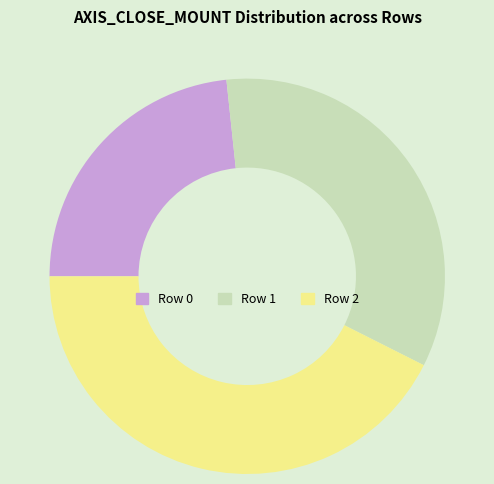

Is the sum of Row 0 and Row 1 greater than half?

Yes